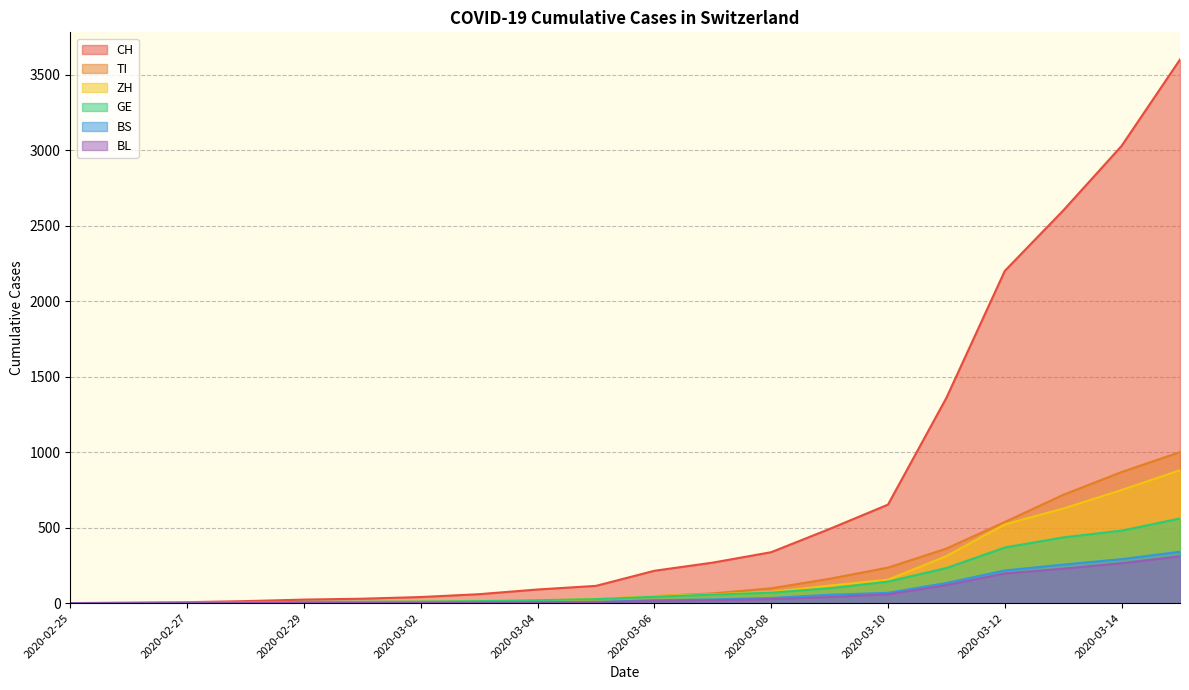

The GE series shows 4 at 2020-02-28. True or false?

True